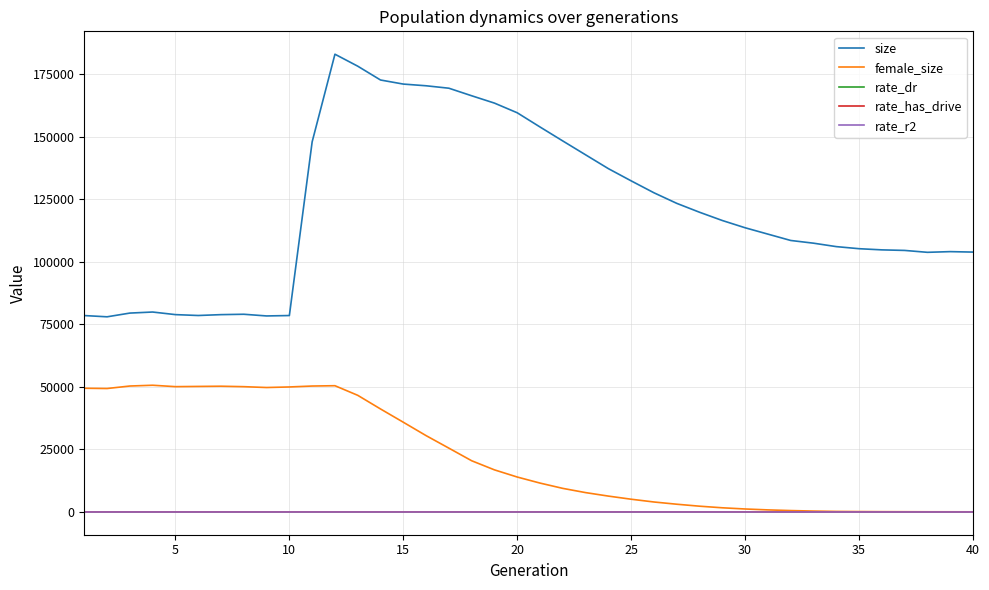

How many lines are shown in the chart?

5